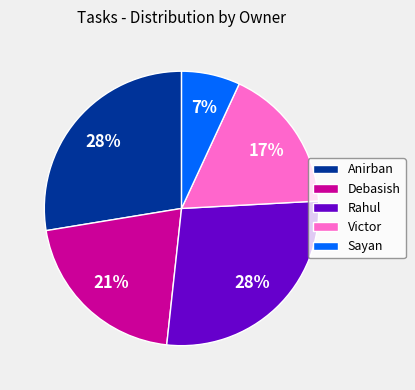

To the nearest percent, what is the average slice percentage?

20%